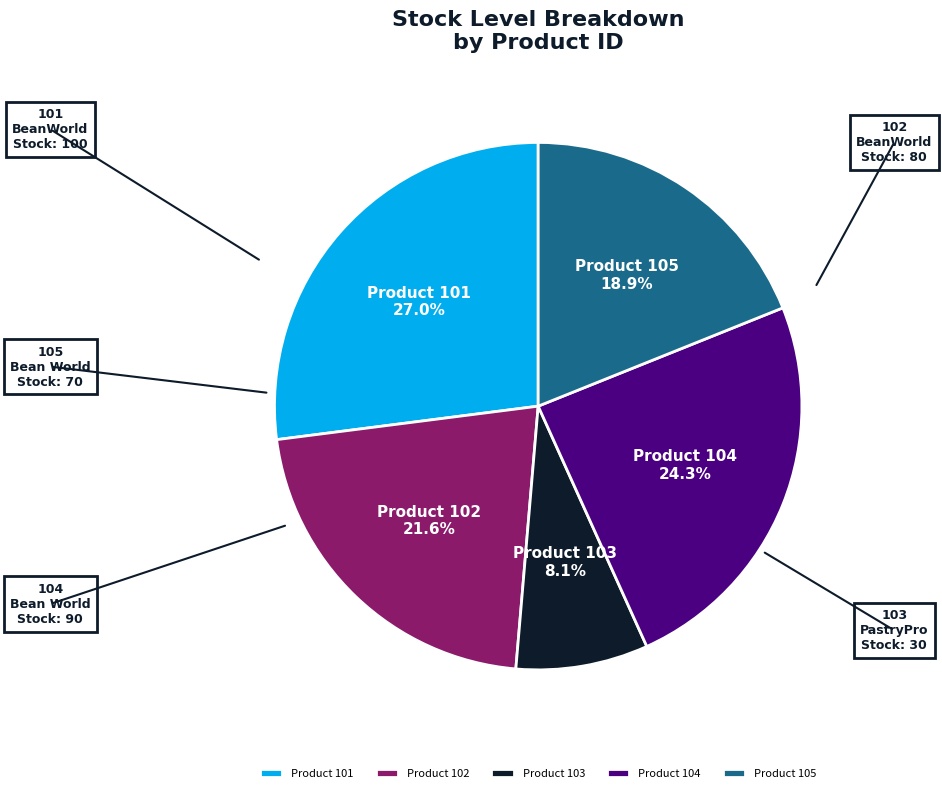

Is the sum of Product 104 and Product 102 greater than half?

No